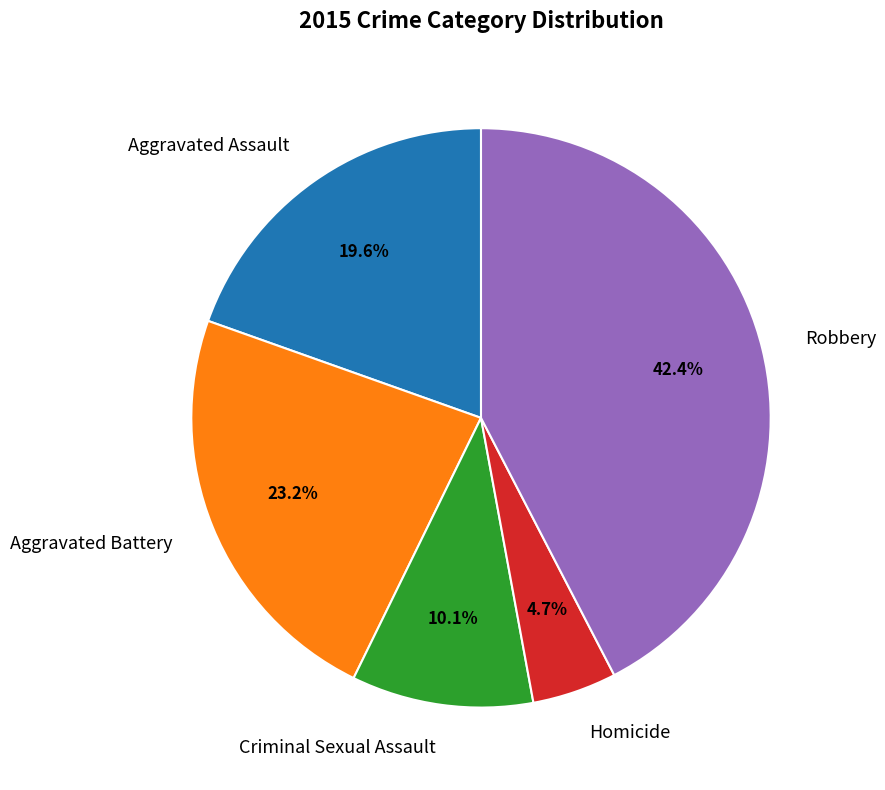

Is there a majority slice in this chart?

No